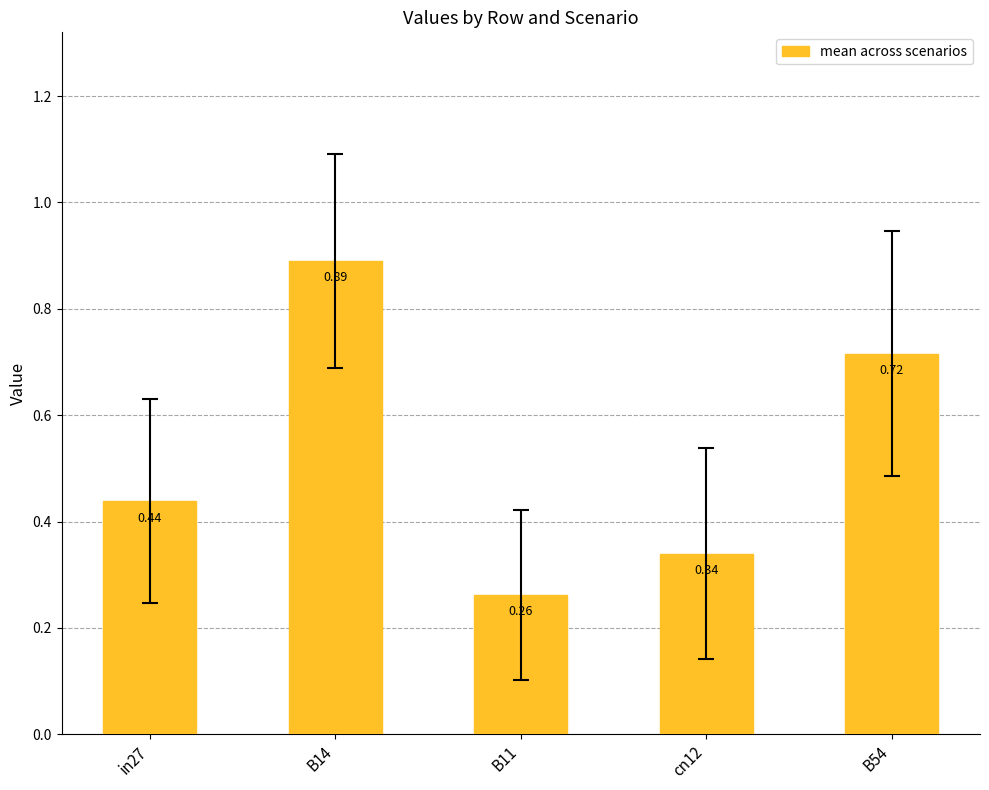

Rank the categories by value from lowest to highest.

B11, cn12, in27, B54, B14